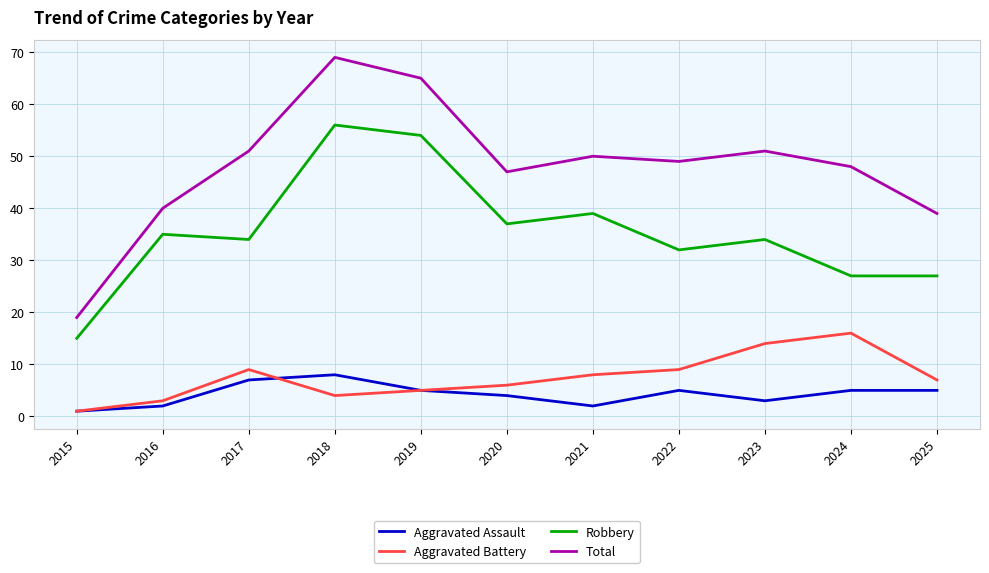

Which series has the widest spread of values?

Total